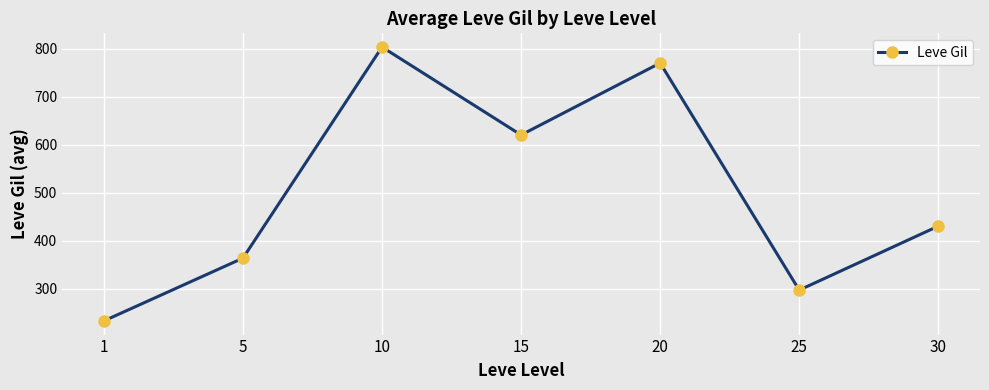

How many data points are less than 430?

3